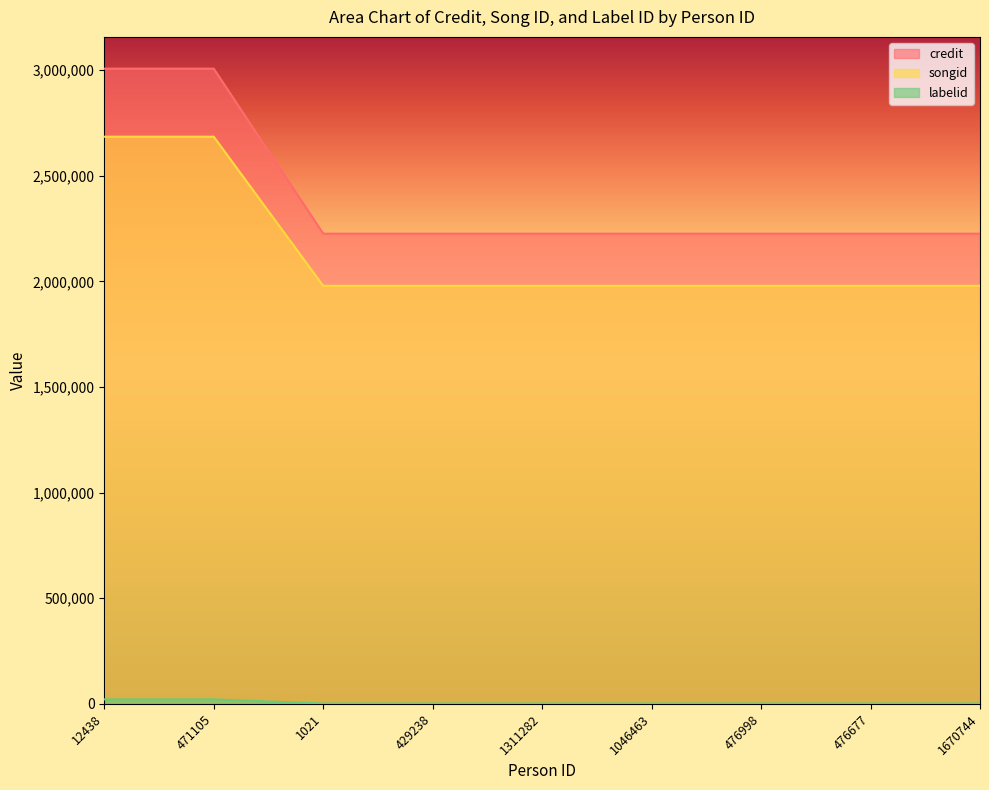

List the series in order of their peak value, lowest first.

labelid, credit, songid